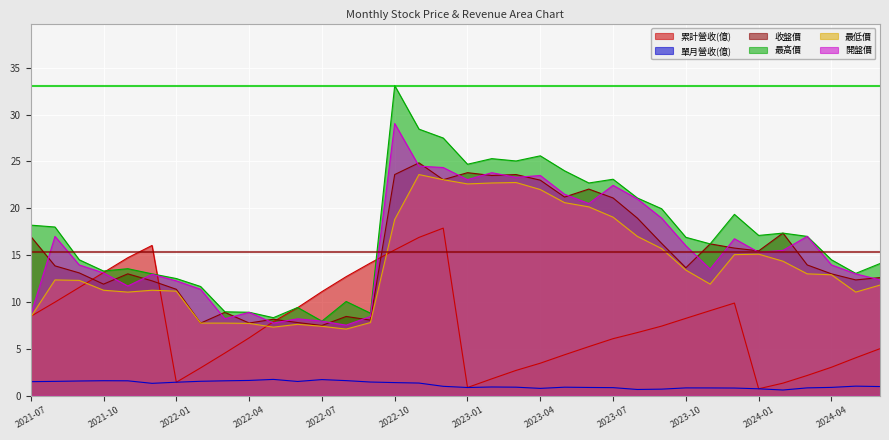

How many interior local valleys does the 單月營收(億) series have?

6